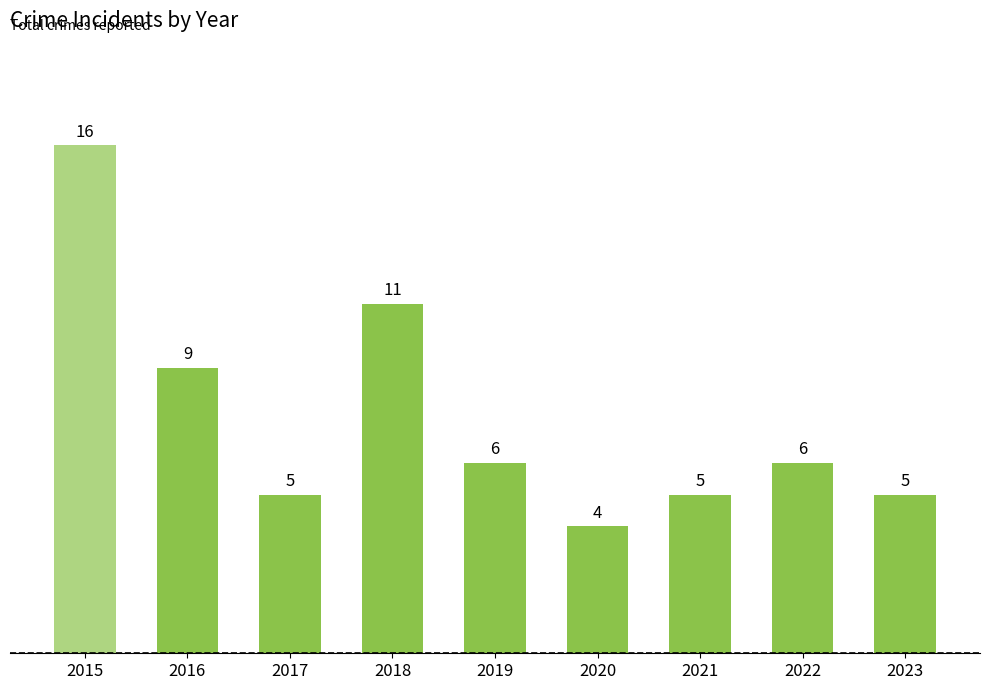

Reading left to right, extract all data points from this chart.

2015=16	2016=9	2017=5	2018=11	2019=6	2020=4	2021=5	2022=6	2023=5